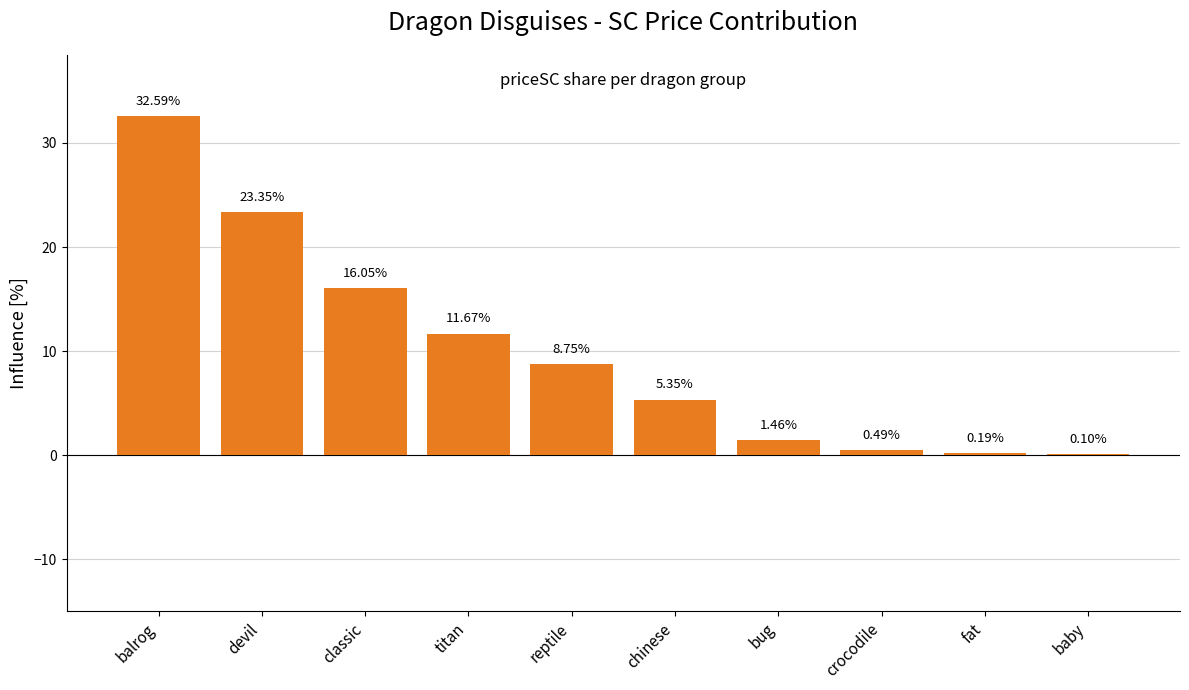

What is the change in value from classic to bug?

-14.6